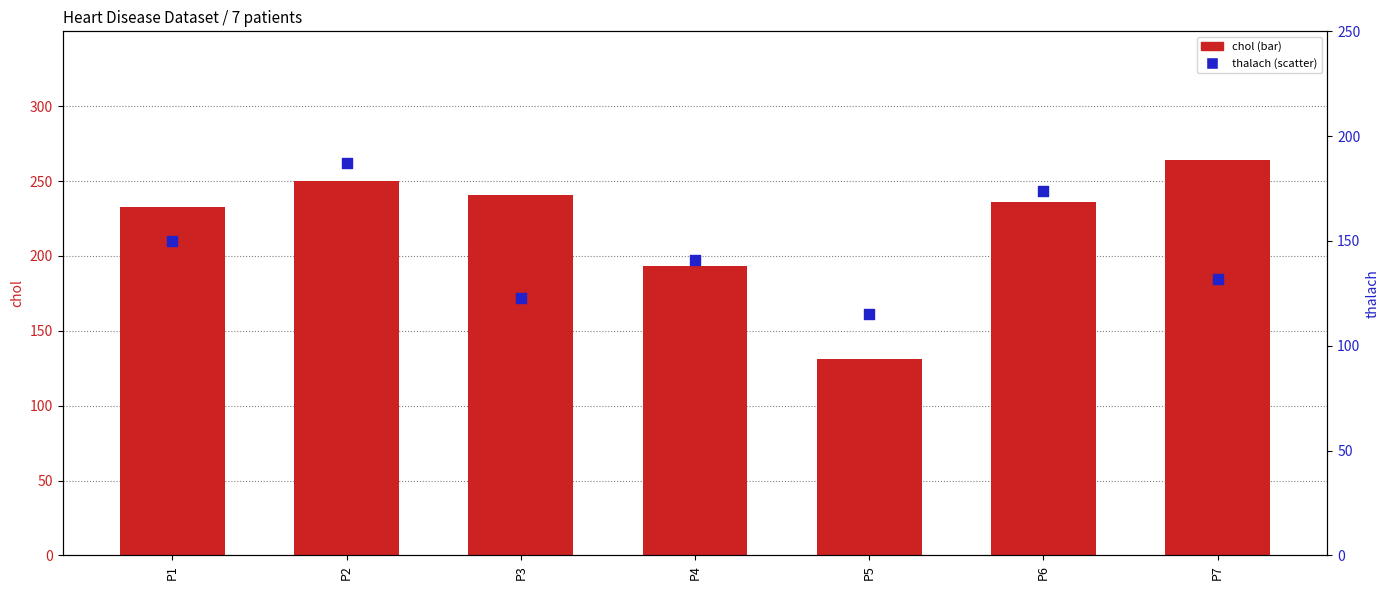

Is the value of chol at P5 greater than the value of thalach at P5?

Yes